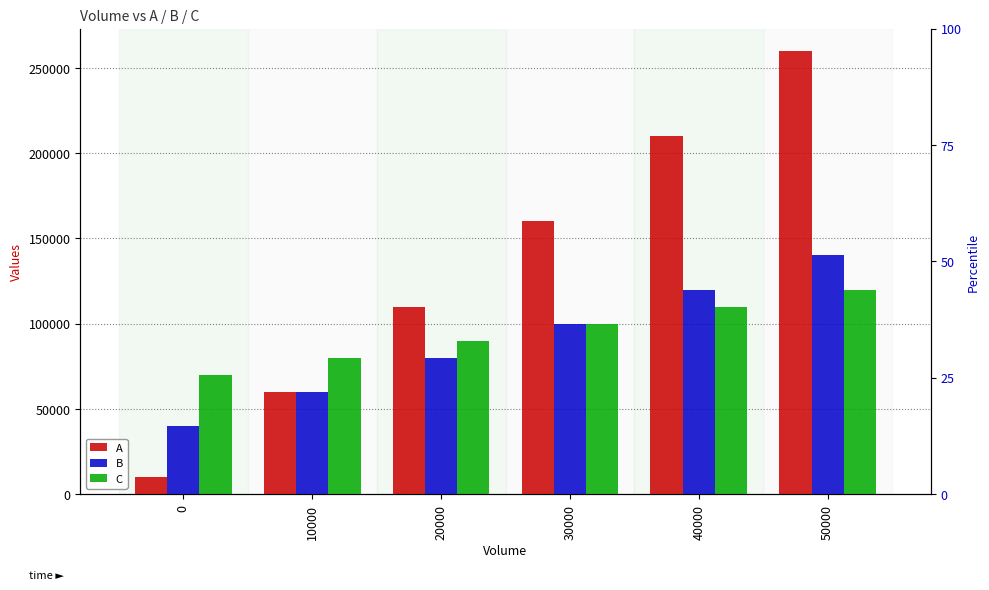

At which label does B first exceed 100000?

40000